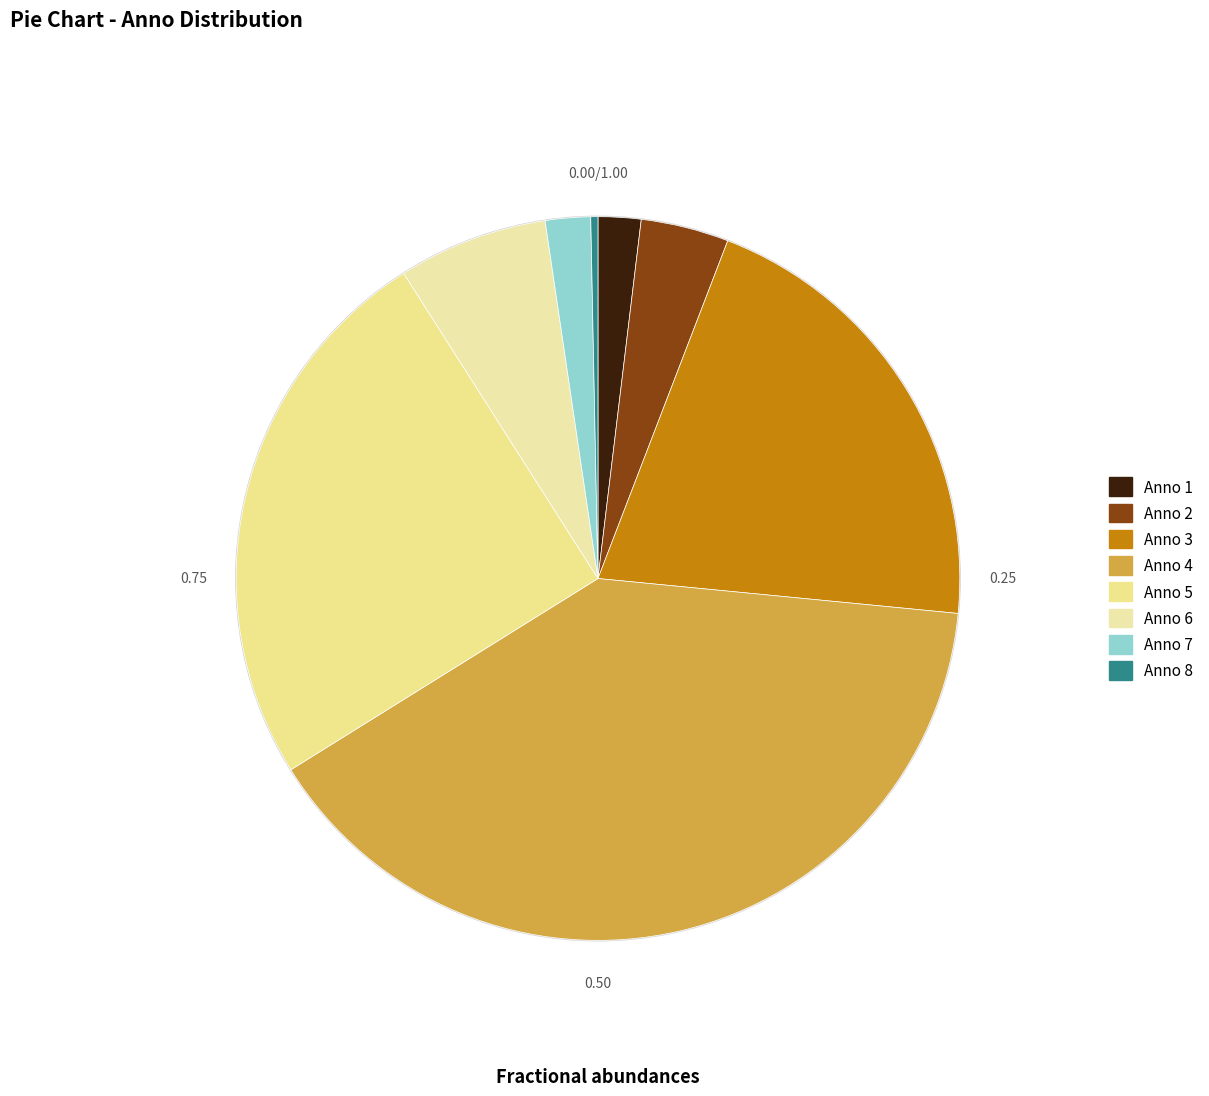

Which category has the smallest portion of the pie?

Anno 8